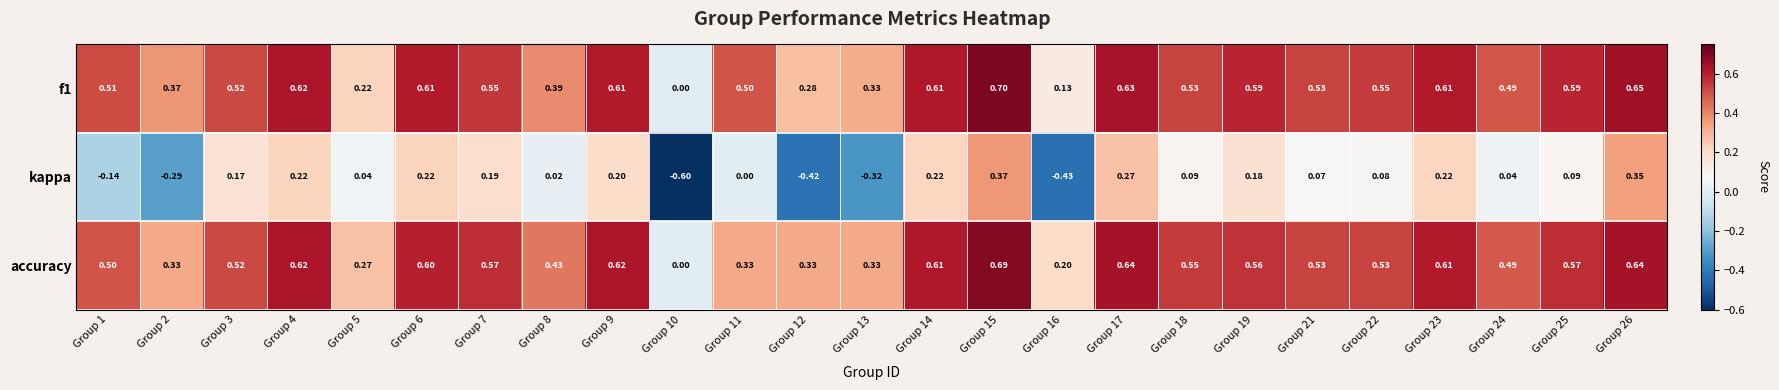

Which series changed the most between Group 16 and Group 18?

kappa